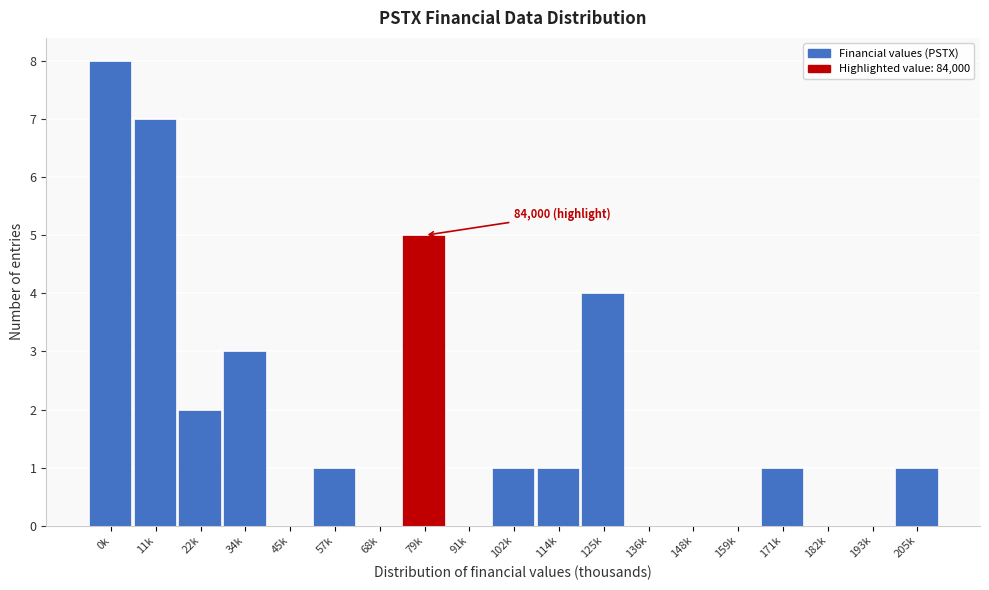

Reading left to right, what are all the values shown in this chart?

0k=8	11k=7	22k=2	34k=3	45k=0	57k=1	68k=0	79k=5	91k=0	102k=1	114k=1	125k=4	136k=0	148k=0	159k=0	171k=1	182k=0	193k=0	205k=1